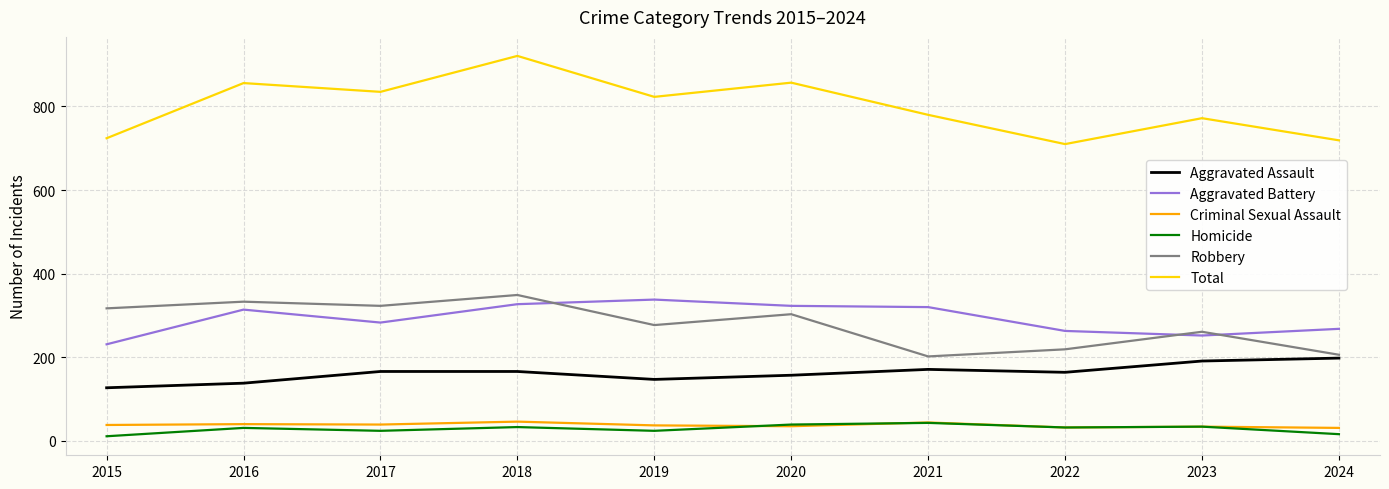

True or false: Aggravated Assault has a value of 166 at 2018.

True